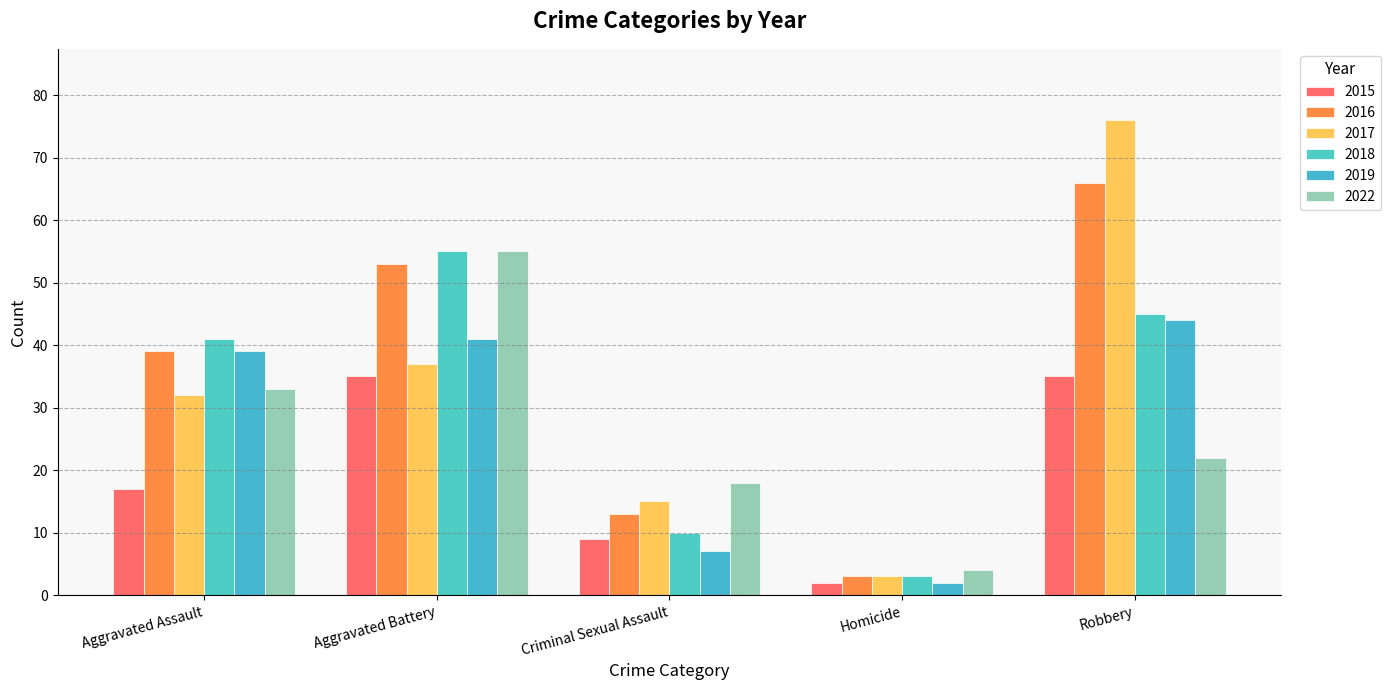

The 2017 series shows 10 at Criminal Sexual Assault. True or false?

False